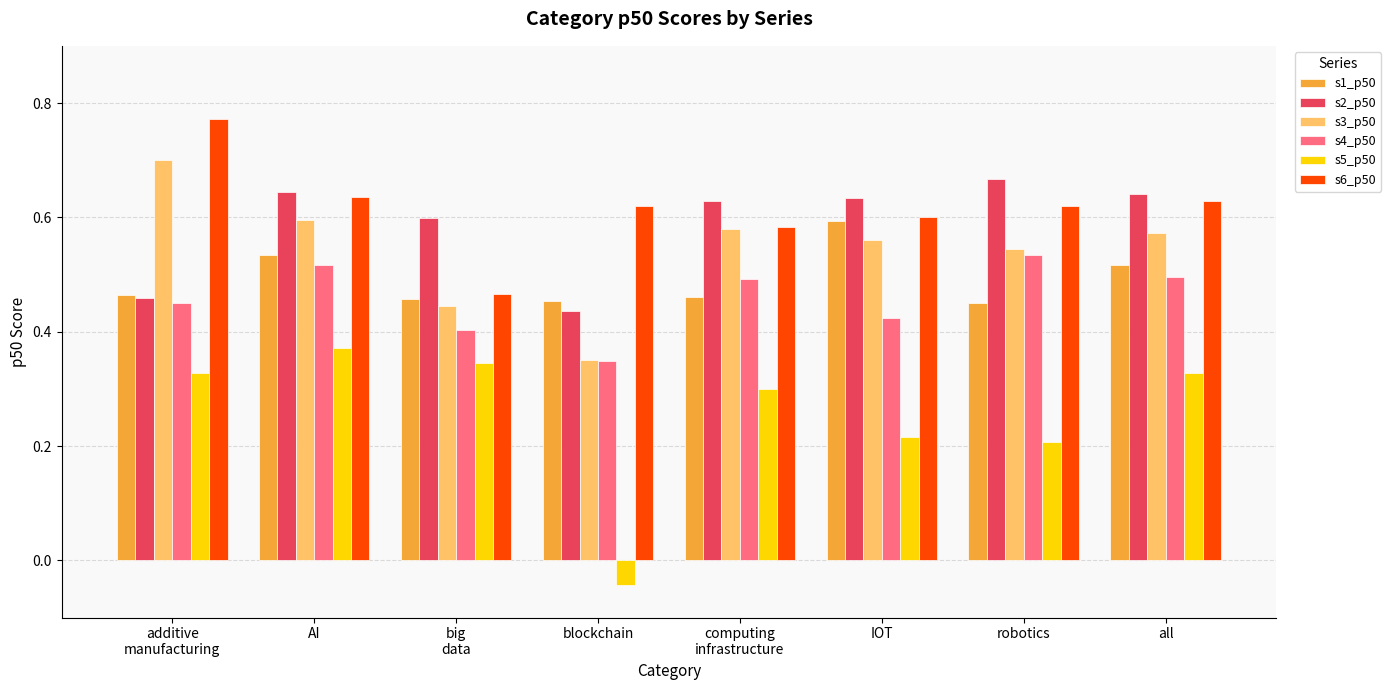

What is the sum of all s3_p50 values?

4.3